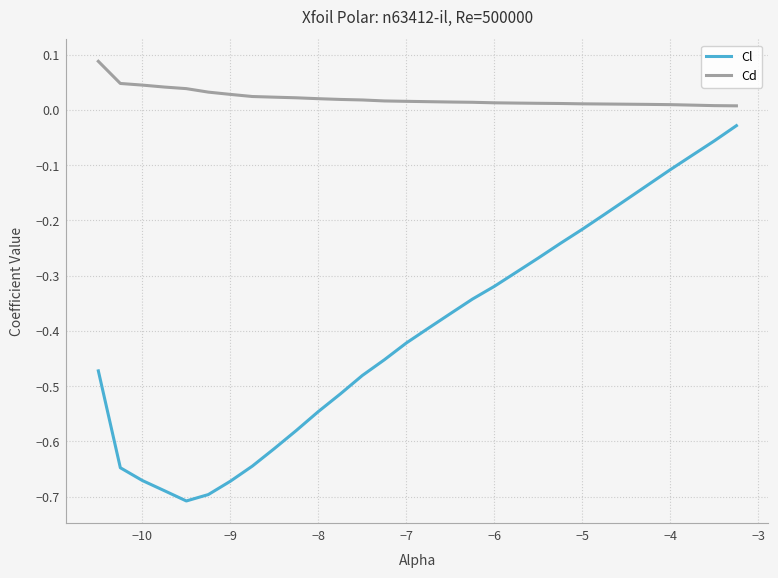

Which series has the largest range (max minus min)?

Cl